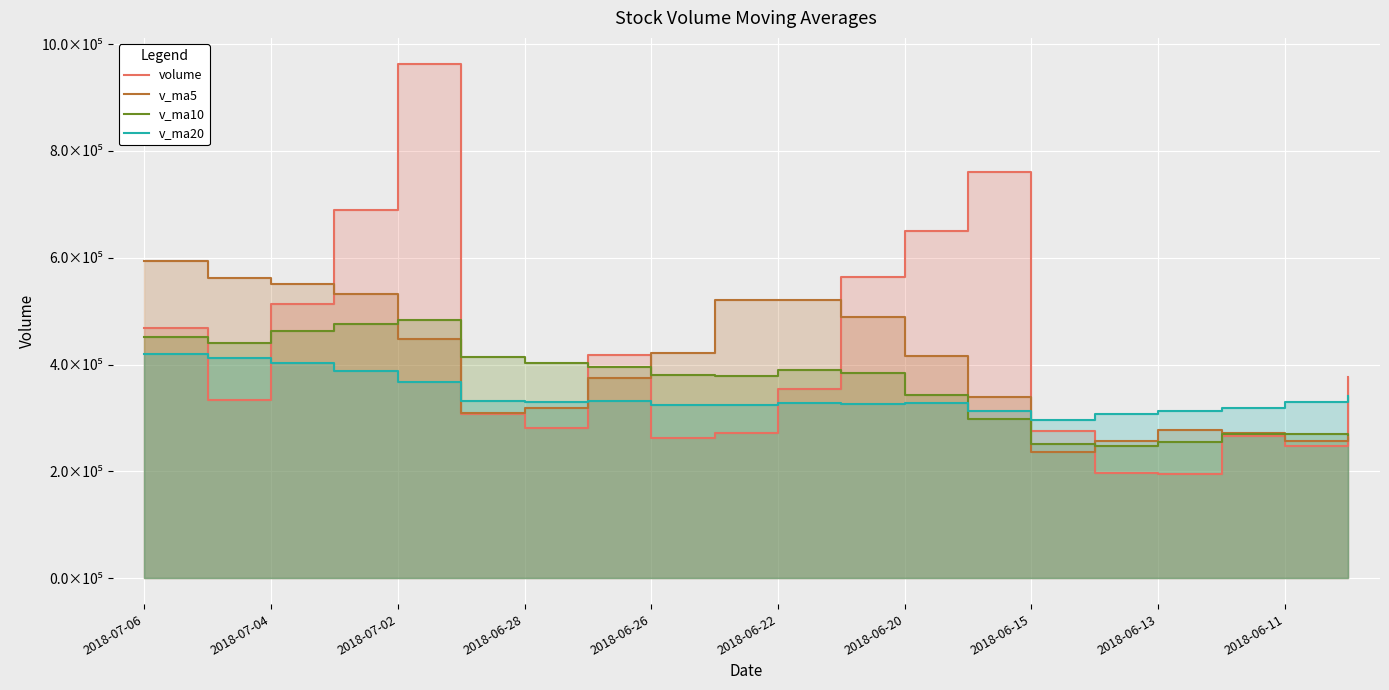

What is the lowest value of the v_ma20 series?

295613.2